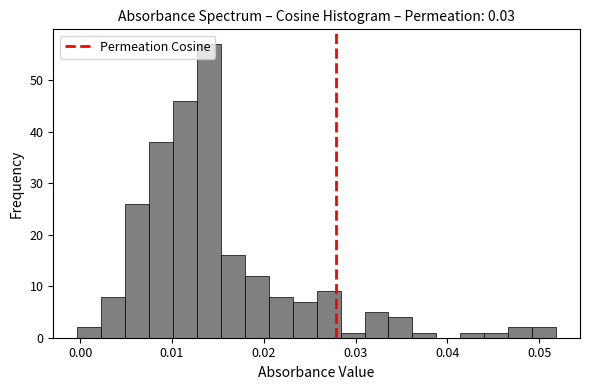

Around what value on the x-axis is the tallest bar? Give the approximate position of its centre, as read against the axis.

0.014